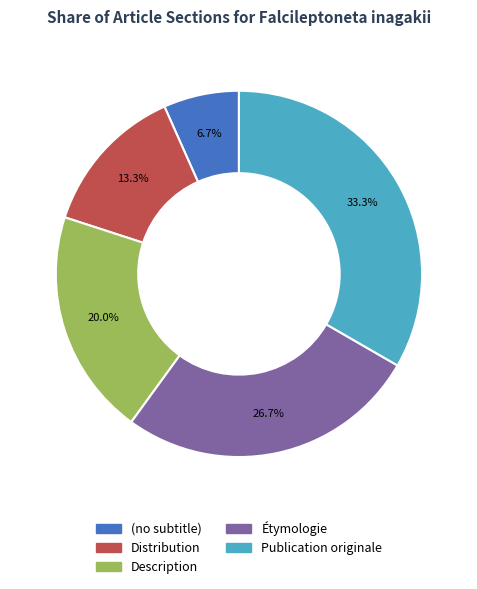

Is there a majority slice in this chart?

No